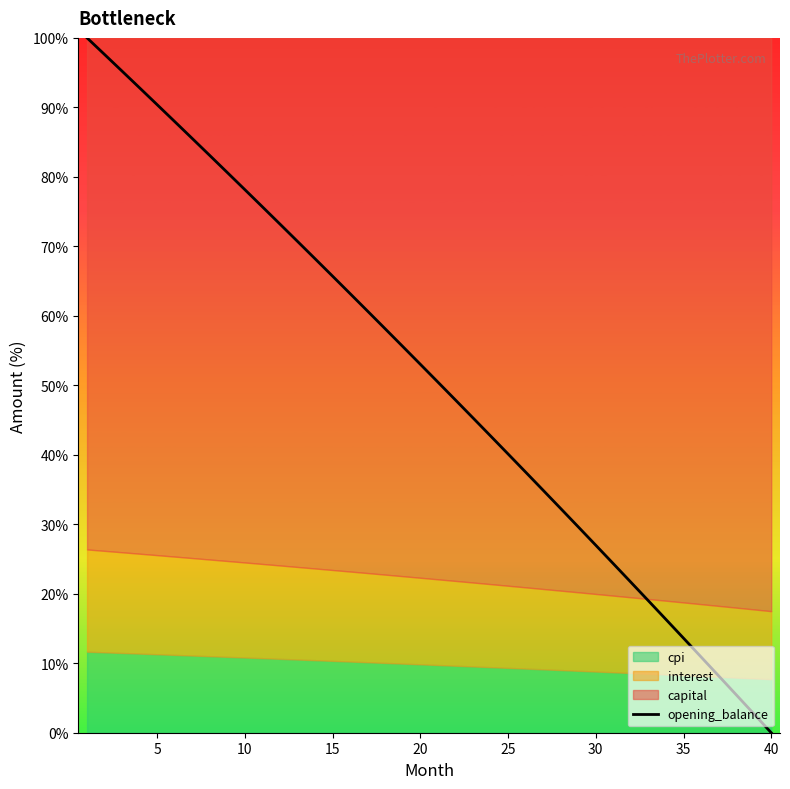

Reading left to right, transcribe all the data shown in this chart.

100.0	97.6	95.2	92.8	90.4	87.9	85.5	83.1	80.6	78.1	75.7	73.2	70.7	68.2	65.7	63.2	60.7	58.1	55.6	53.0	50.5	47.9	45.3	42.7	40.1	37.5	34.9	32.3	29.6	27.0	24.3	21.7	19.0	16.3	13.6	10.9	8.2	5.5	2.7	0.0